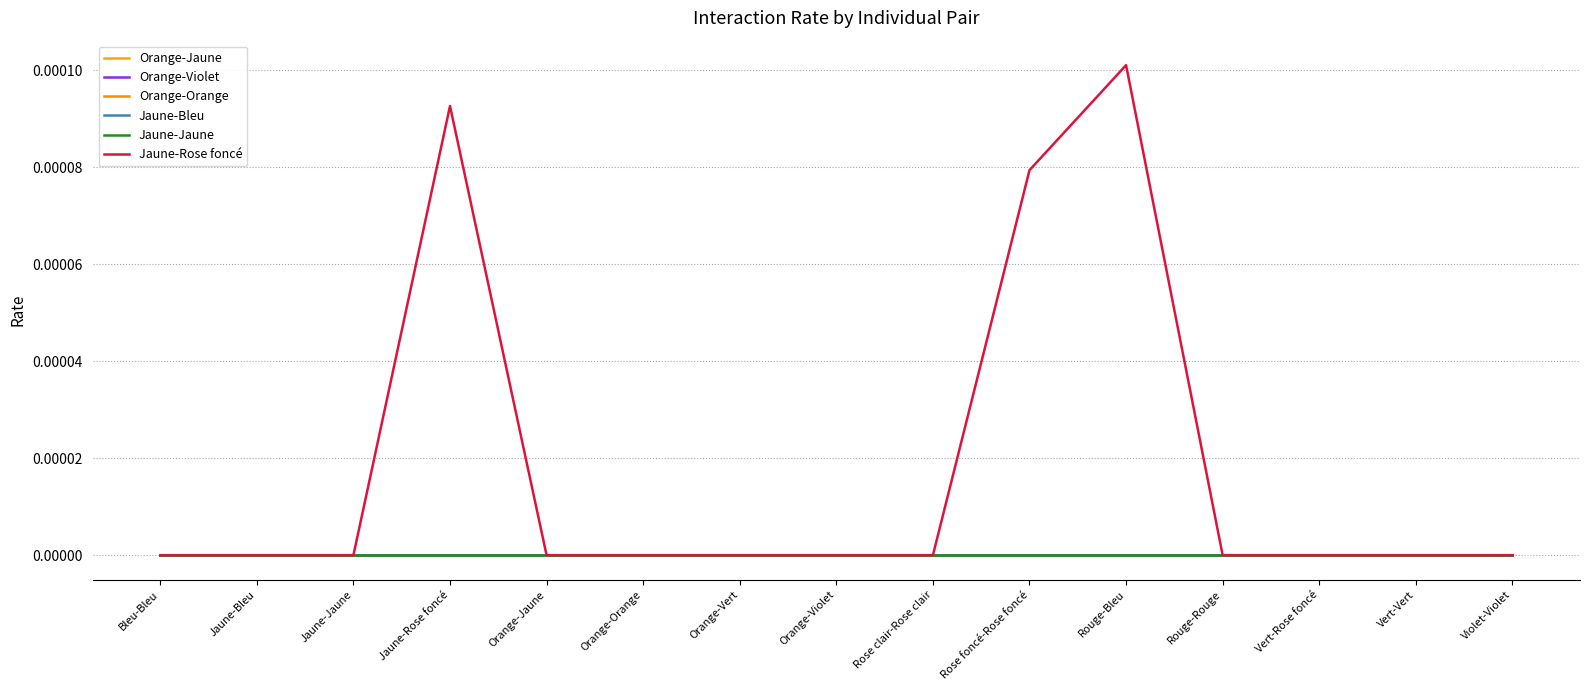

Which series has the widest spread of values?

Jaune-Rose foncé